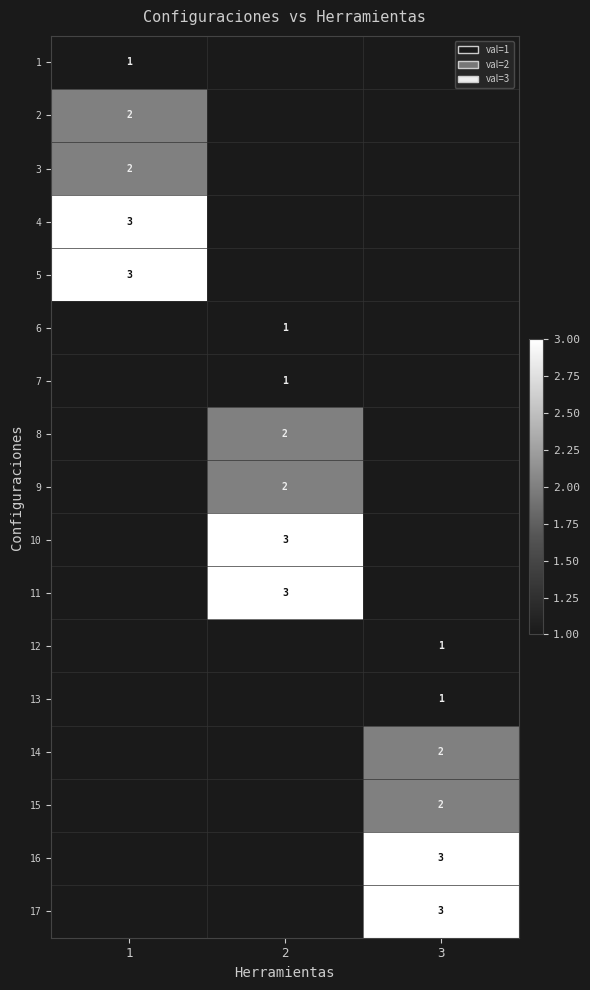

At which category does the chart reach its minimum across all series?

1